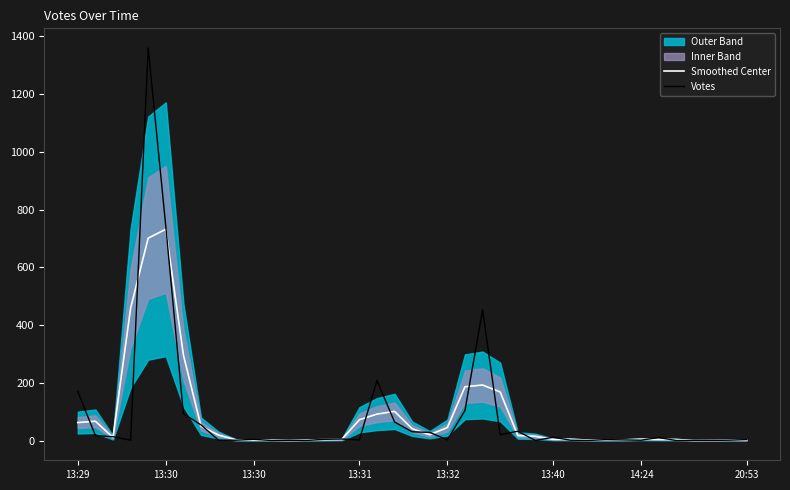

Between 29 and 37, which series saw the biggest shift?

Votes